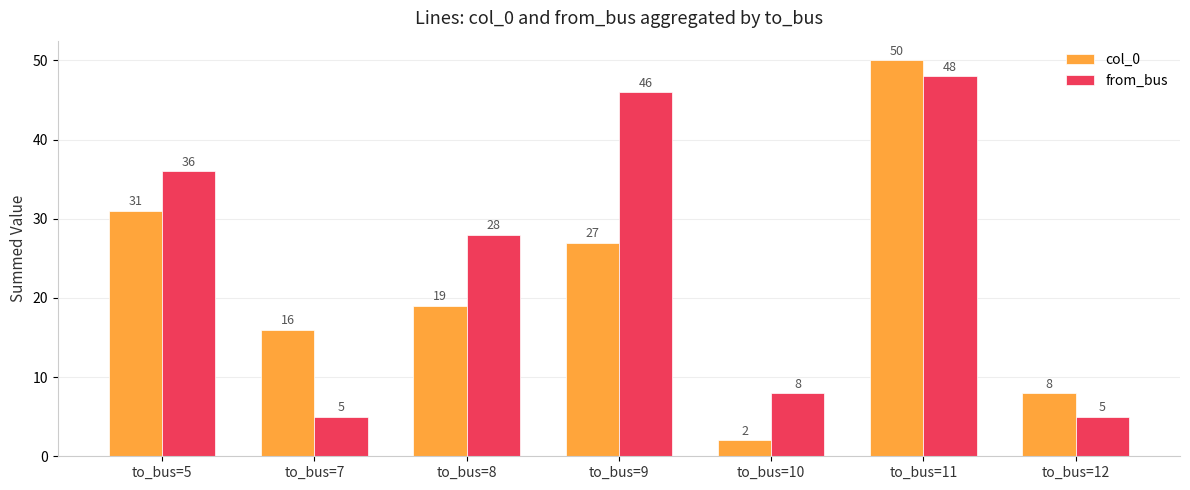

What is the value of the col_0 bar at the 6th from the left?

50